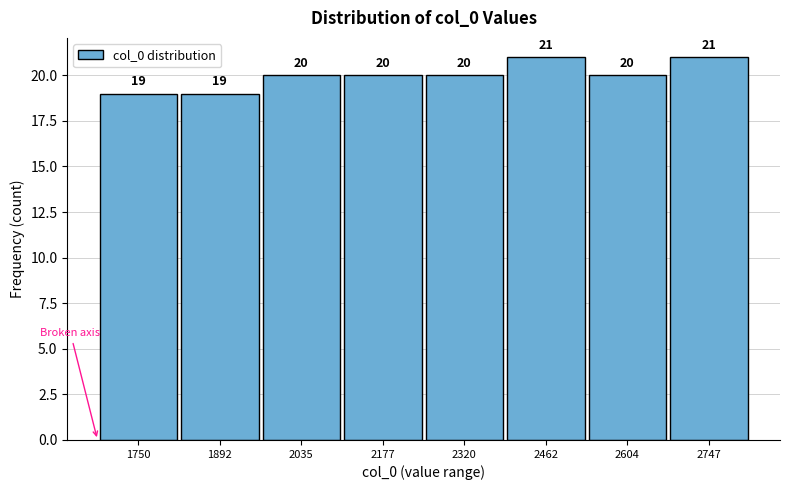

Reading left to right, transcribe this chart: for each bar, give the range it covers on the x-axis and its height. The bar edges are not printed on the chart, so give them approximately, as read against the axis.

1680 to 1820: 19
1820 to 1960: 19
1960 to 2100: 20
2100 to 2240: 20
2240 to 2400: 20
2400 to 2540: 21
2540 to 2680: 20
2680 to 2820: 21